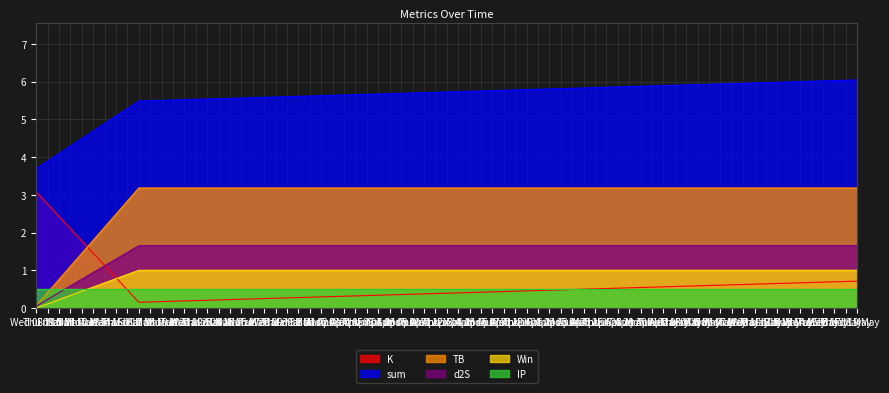

What is the lowest value of the TB series?

0.1